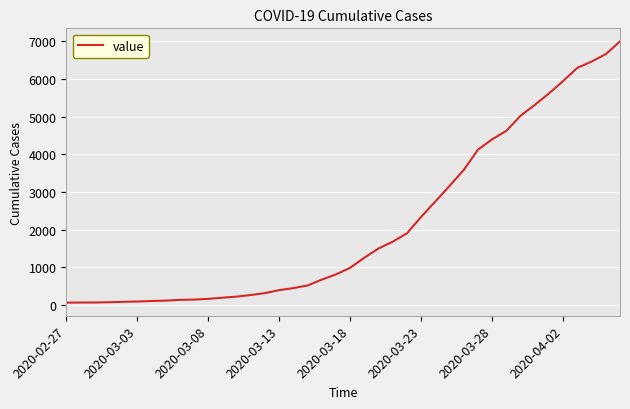

What is the difference between the maximum and second lowest values?

6933